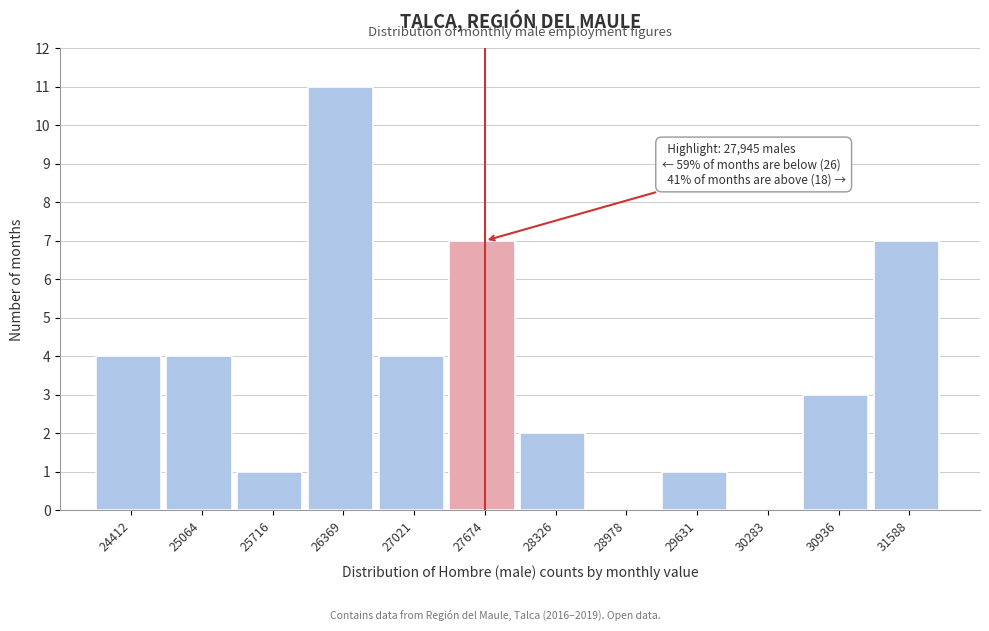

Reading right to left, what are all the values shown in this chart?

31588=7	30936=3	30283=0	29631=1	28978=0	28326=2	27674=7	27021=4	26369=11	25716=1	25064=4	24412=4